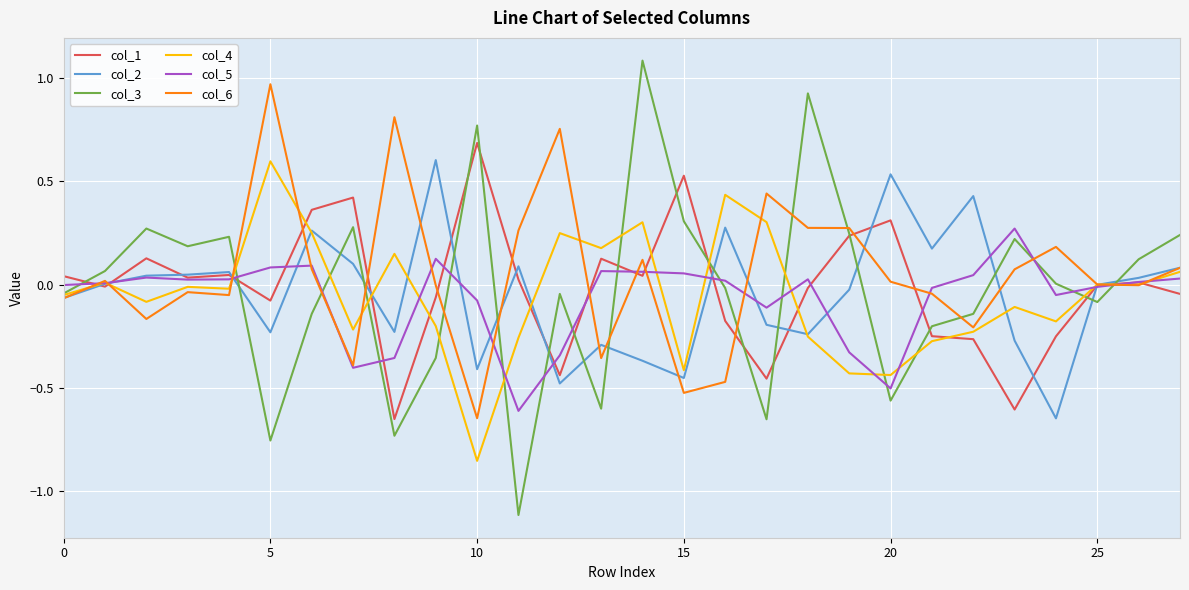

What are all the series names shown in the legend?

col_1, col_2, col_3, col_4, col_5, col_6